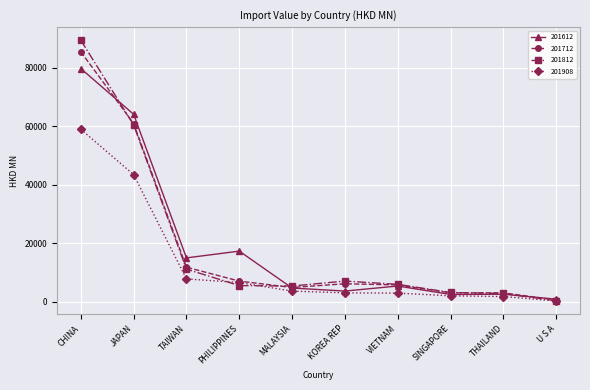

Is this an area chart (filled region under the line)?

No